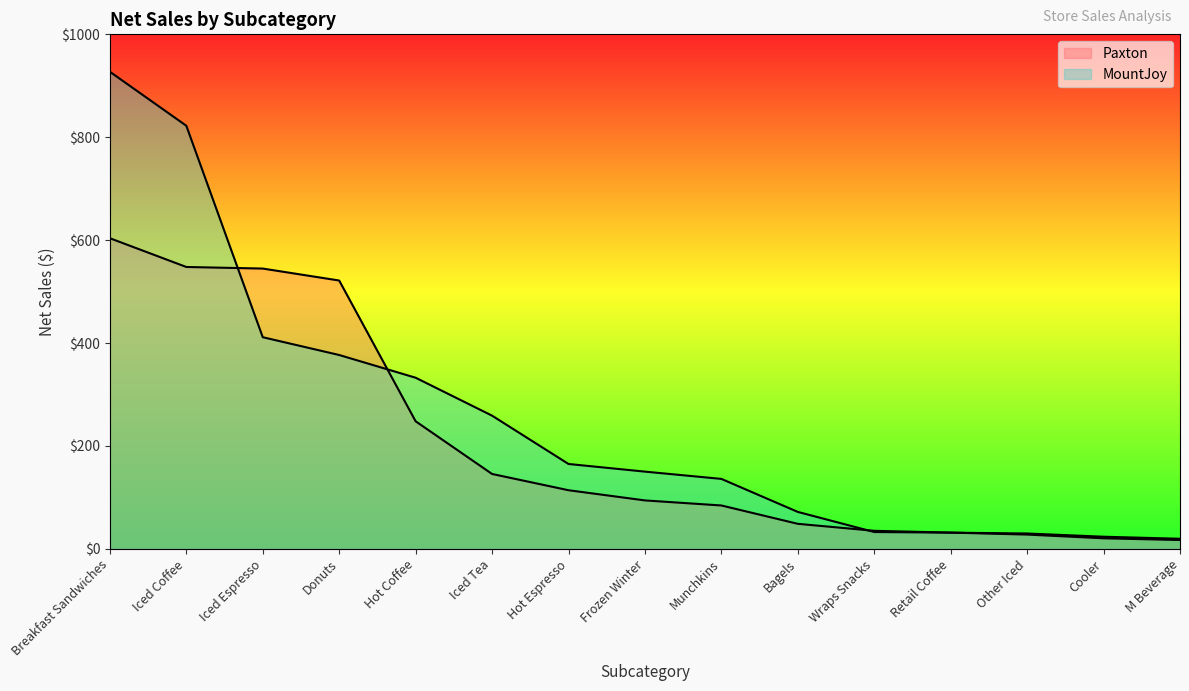

Which series has the widest spread of values?

MountJoy